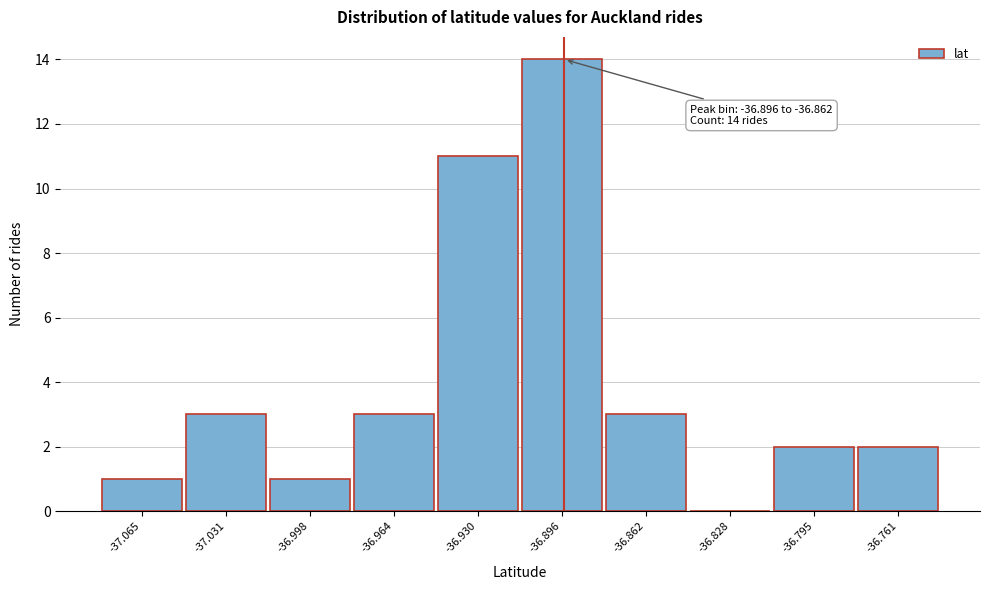

Reading left to right, transcribe all the data shown in this chart.

-37.065=1	-37.031=3	-36.998=1	-36.964=3	-36.930=11	-36.896=14	-36.862=3	-36.828=0	-36.795=2	-36.761=2